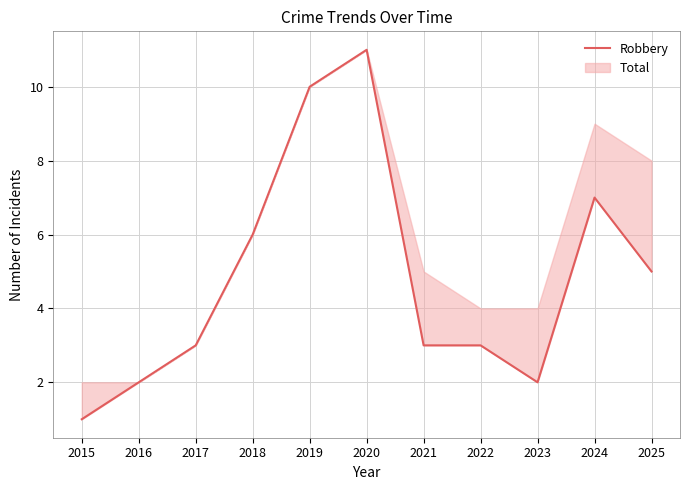

What is the greatest value displayed?

11